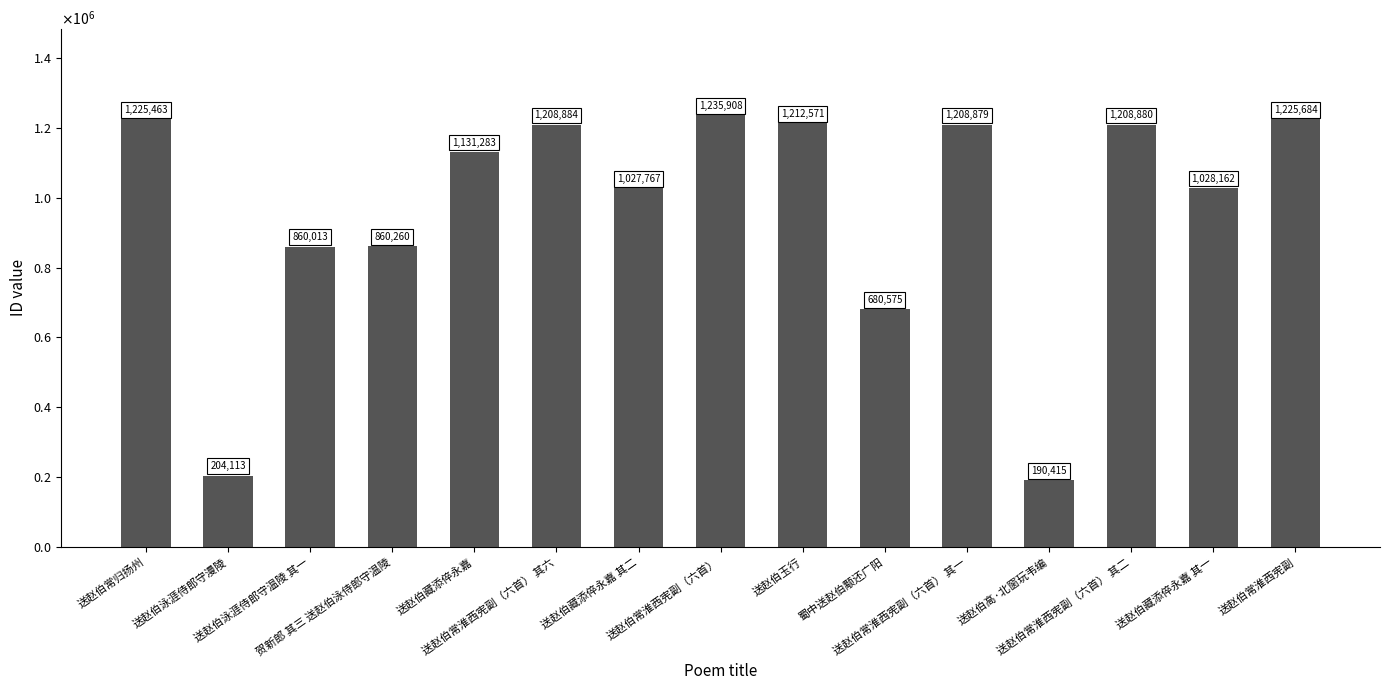

Does the chart contain any negative values?

No